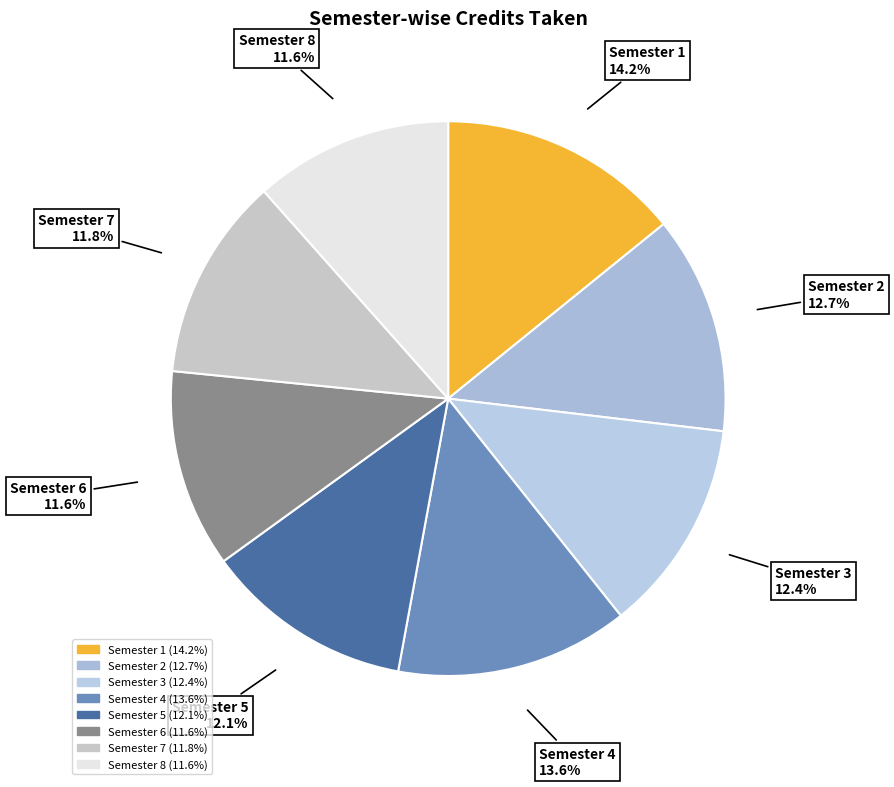

What portion of the pie excludes Semester 8?

88.4%